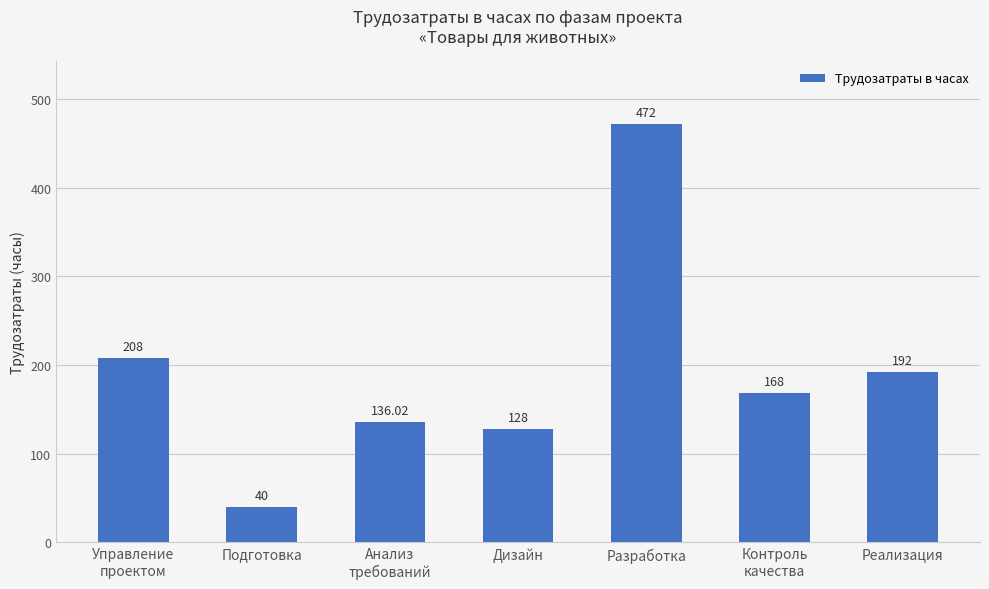

What is the ratio of the value at Управление
проектом to the value at Разработка?

0.4